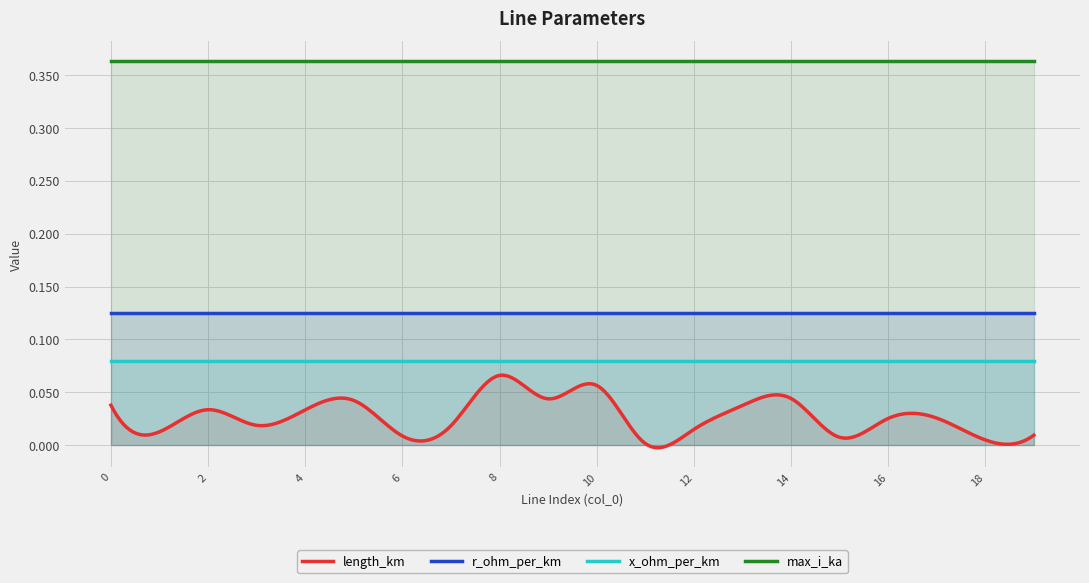

Reading right to left, list all the values displayed in this chart.

length_km: 0.0	0.0	0.0	0.0	0.0	0.0	0.0	0.0	0.0	0.1	0.0	0.1	0.0	0.0	0.0	0.0	0.0	0.0	0.0	0.0
r_ohm_per_km: 0.1	0.1	0.1	0.1	0.1	0.1	0.1	0.1	0.1	0.1	0.1	0.1	0.1	0.1	0.1	0.1	0.1	0.1	0.1	0.1
x_ohm_per_km: 0.1	0.1	0.1	0.1	0.1	0.1	0.1	0.1	0.1	0.1	0.1	0.1	0.1	0.1	0.1	0.1	0.1	0.1	0.1	0.1
max_i_ka: 0.4	0.4	0.4	0.4	0.4	0.4	0.4	0.4	0.4	0.4	0.4	0.4	0.4	0.4	0.4	0.4	0.4	0.4	0.4	0.4